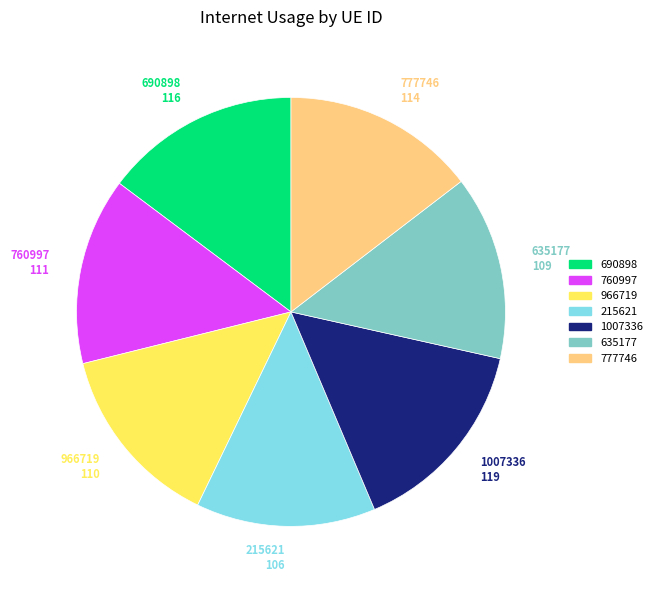

The 690898 slice represents 24% of the pie. True or false?

False